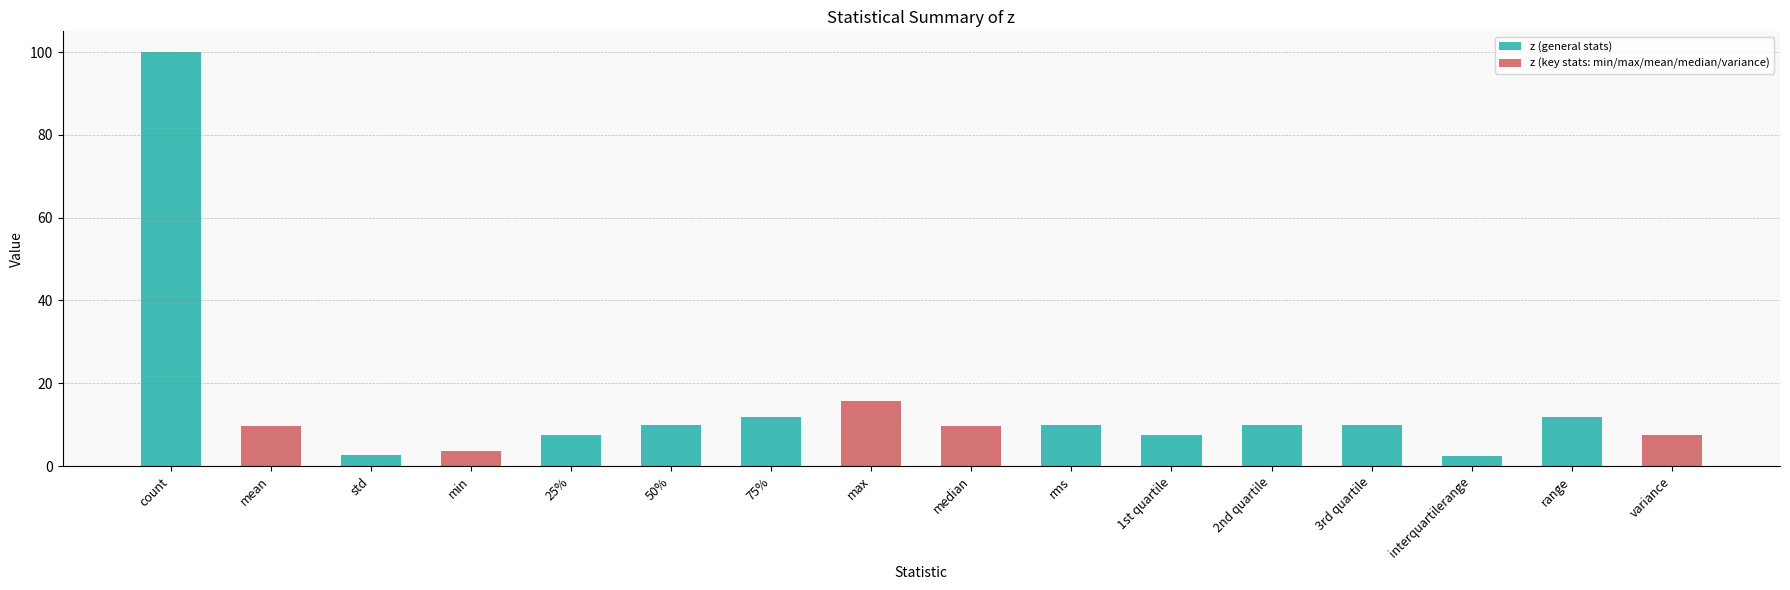

The value at median is 9.7. True or false?

True